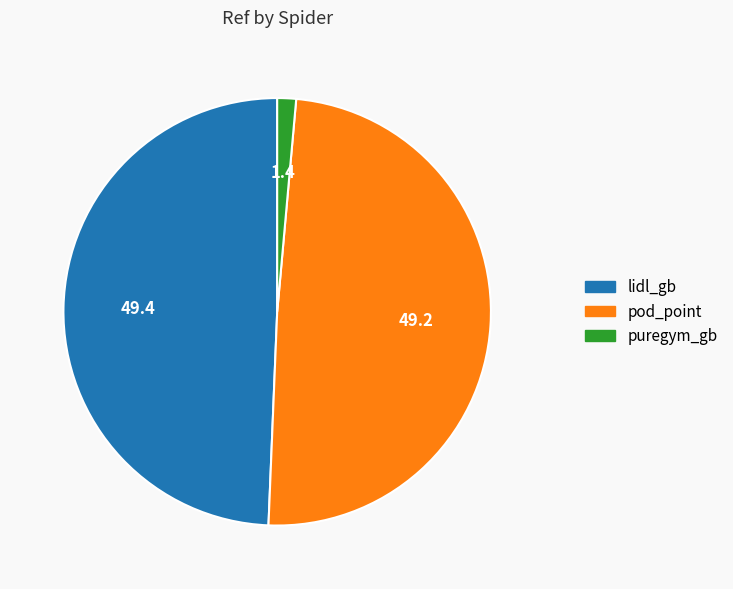

Which category has the smallest portion of the pie?

puregym_gb